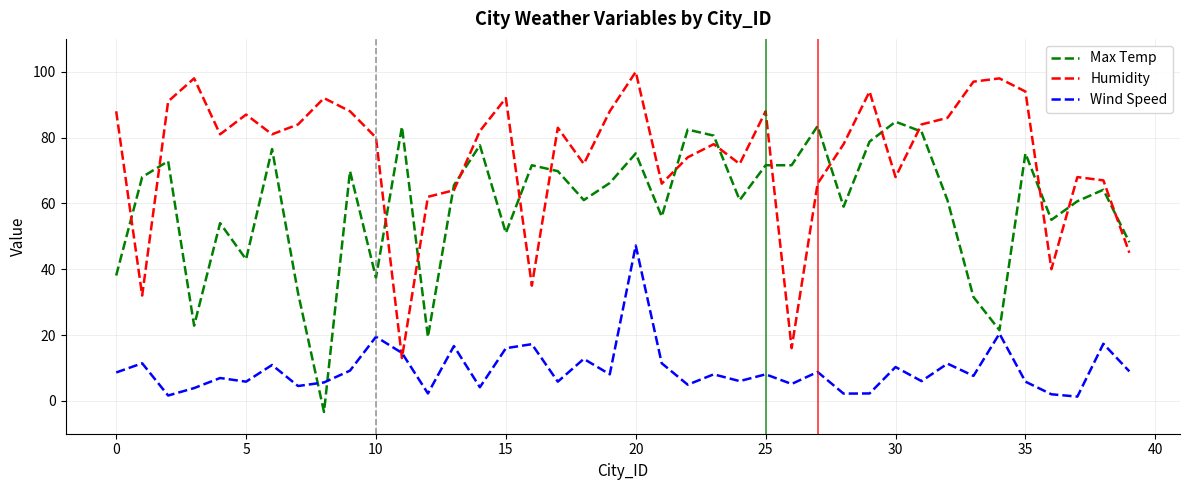

How many positive values does the Max Temp series have?

39